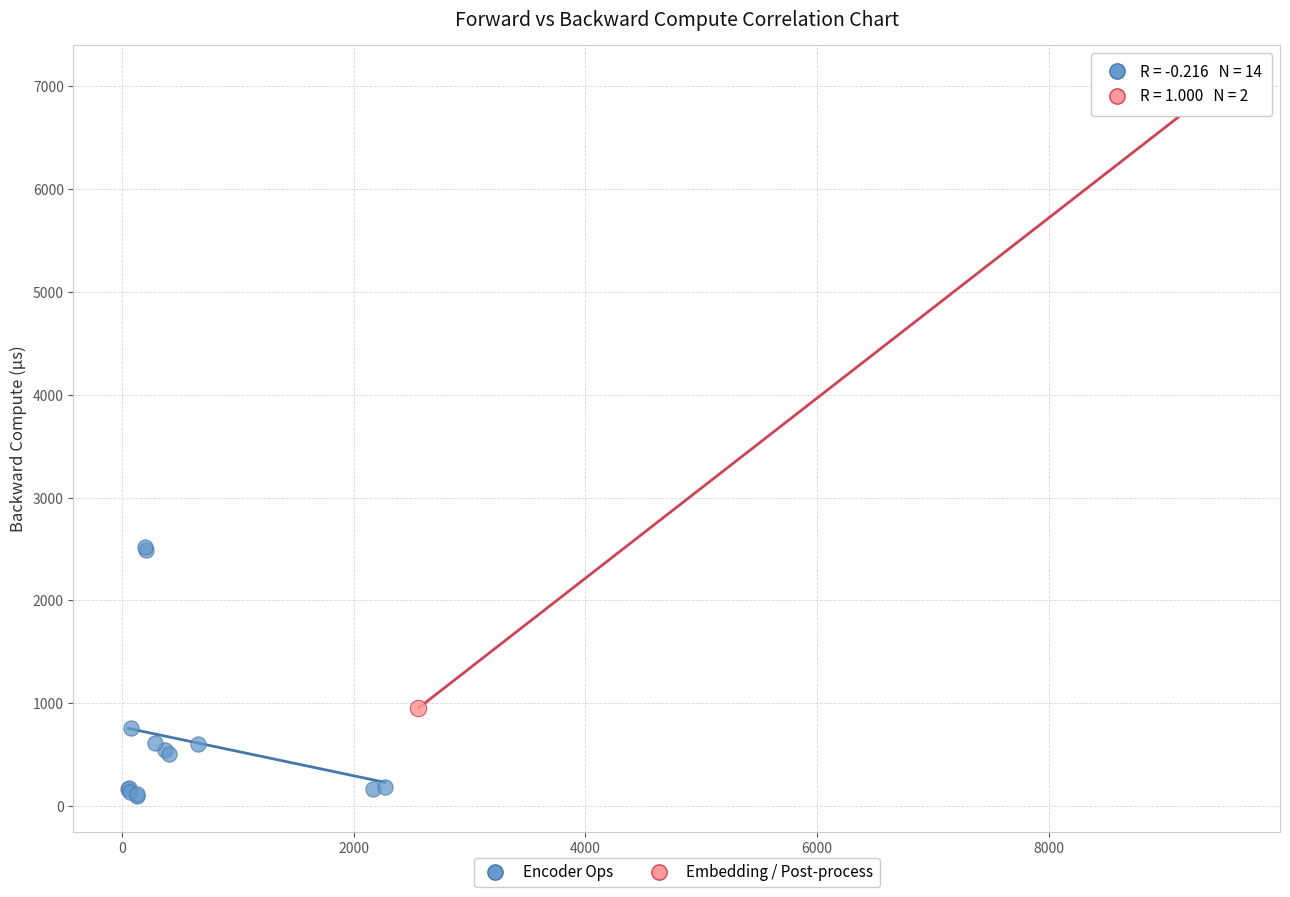

What are all the series names shown in the legend?

Encoder Ops, Embedding / Post-process